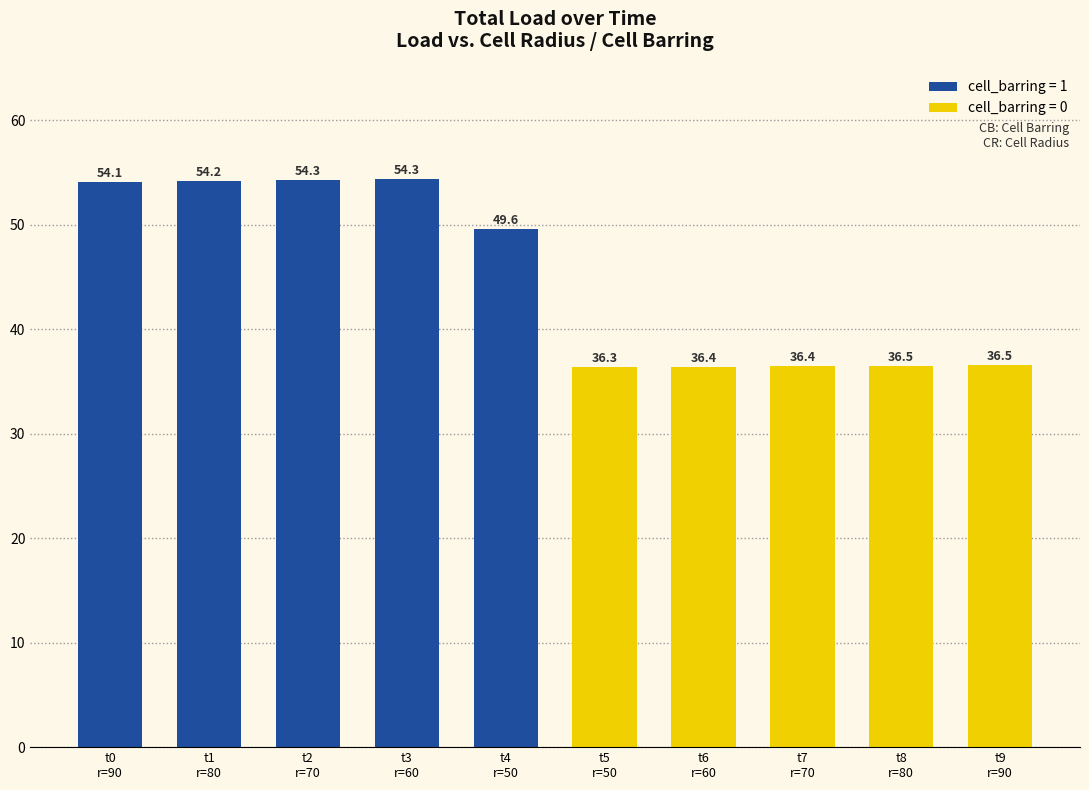

Where does the data first go above 49?

t0
r=90